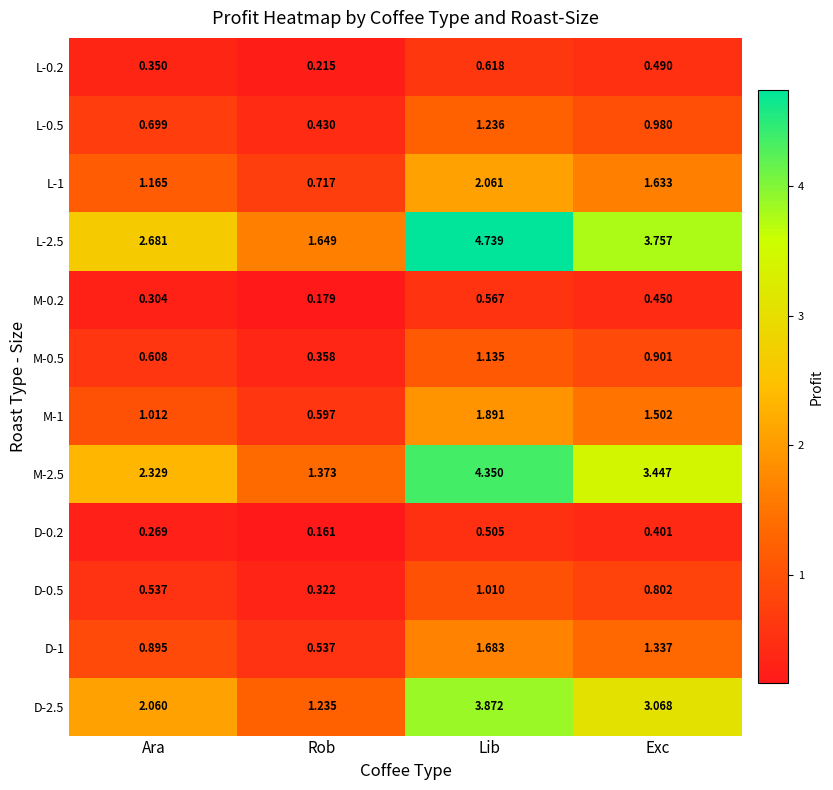

Which category has the lowest value in the L-0.2 series?

Rob